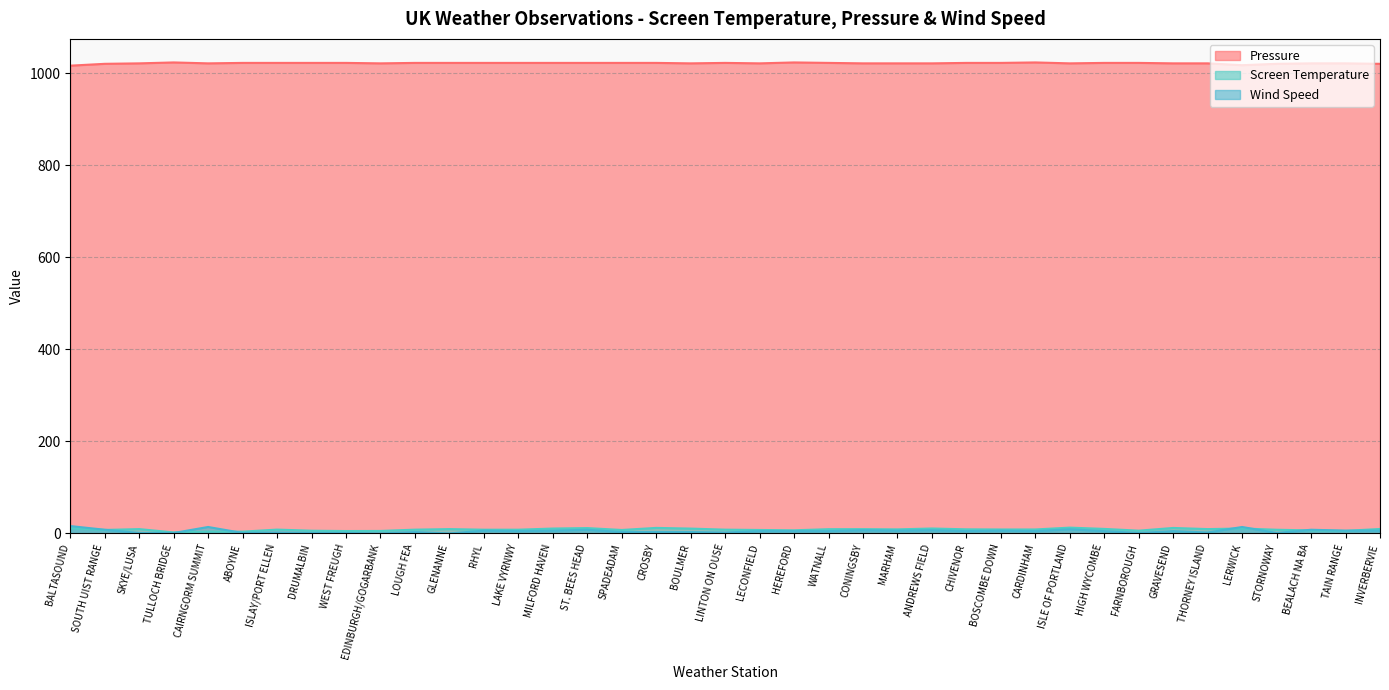

Rank the series at FARNBOROUGH from lowest to highest value.

Wind Speed, Screen Temperature, Pressure